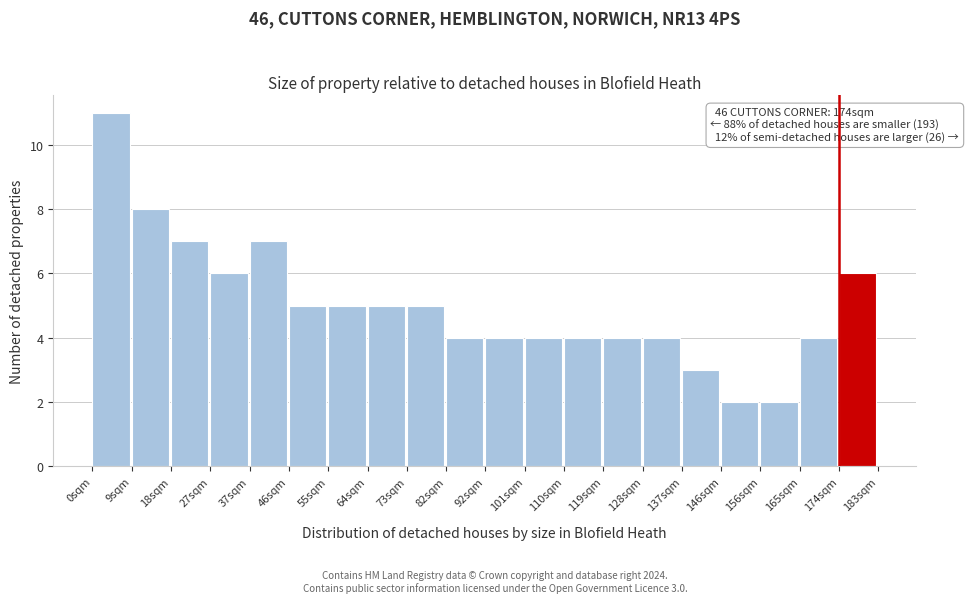

Over which range of the x-axis is the bar tallest?

0 to 9